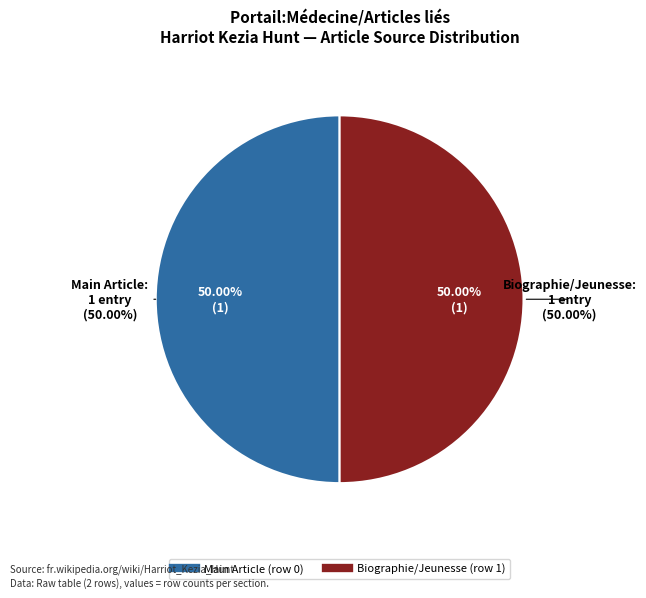

Is there a majority slice in this chart?

Yes